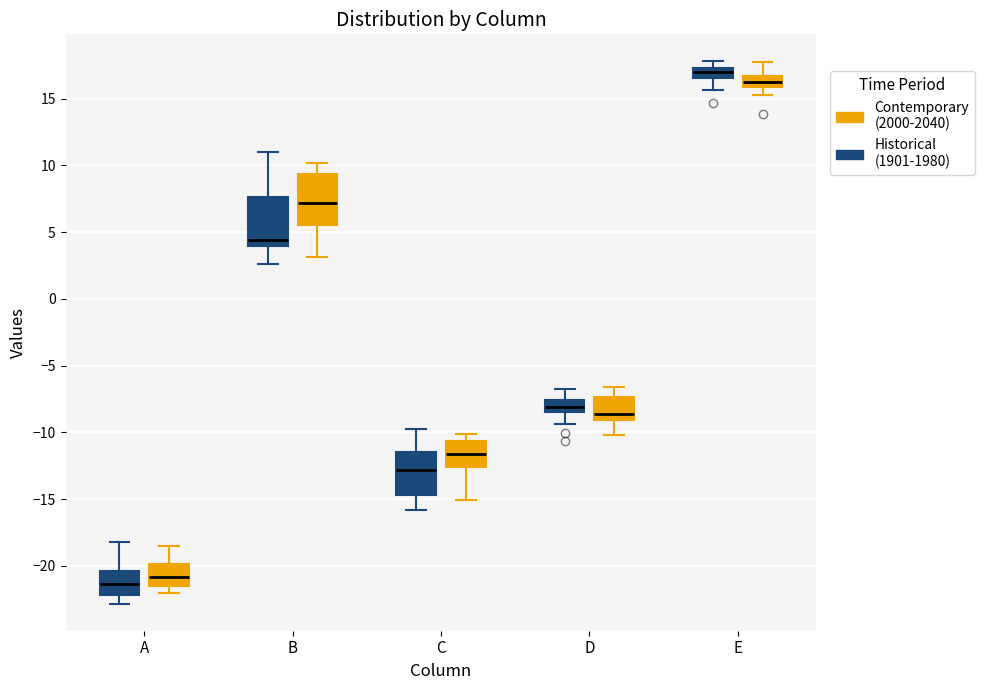

Where does the lower whisker of the box for A (Contemporary (2000-2040)) end on the y-axis? The values are not printed on the chart, so give them approximately, as read against the axis.

-22.0